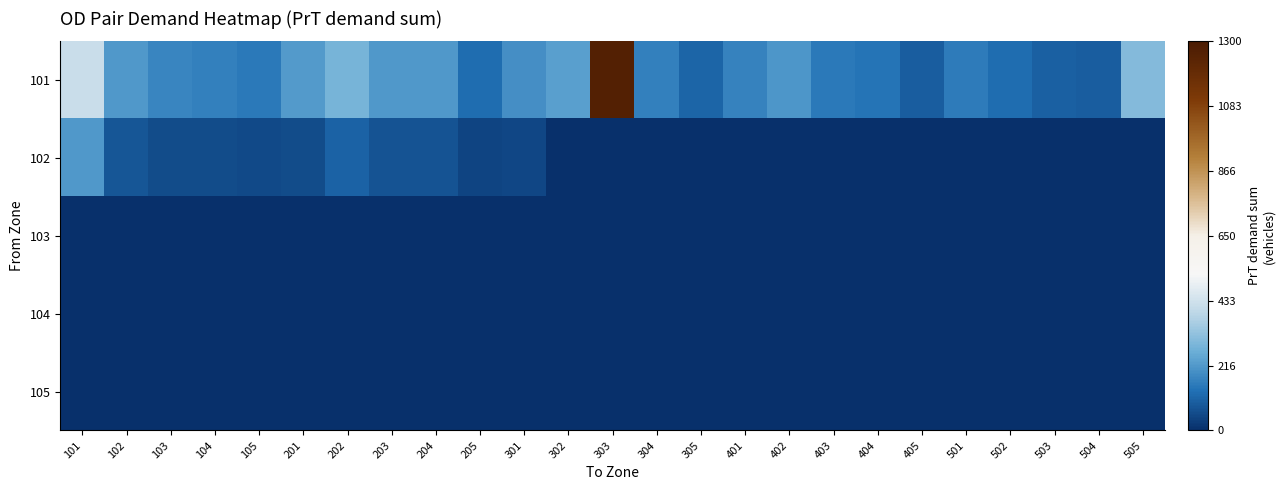

Count the number of data series in this chart.

5